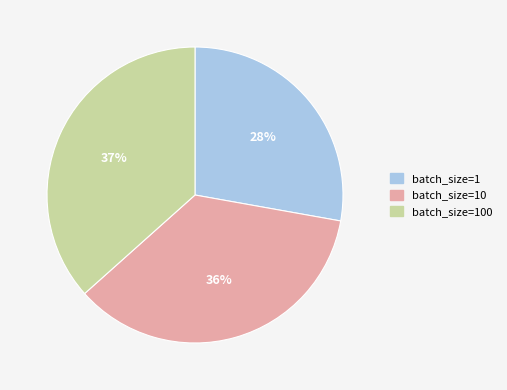

Which has a higher value, batch_size=10 or batch_size=100?

batch_size=100